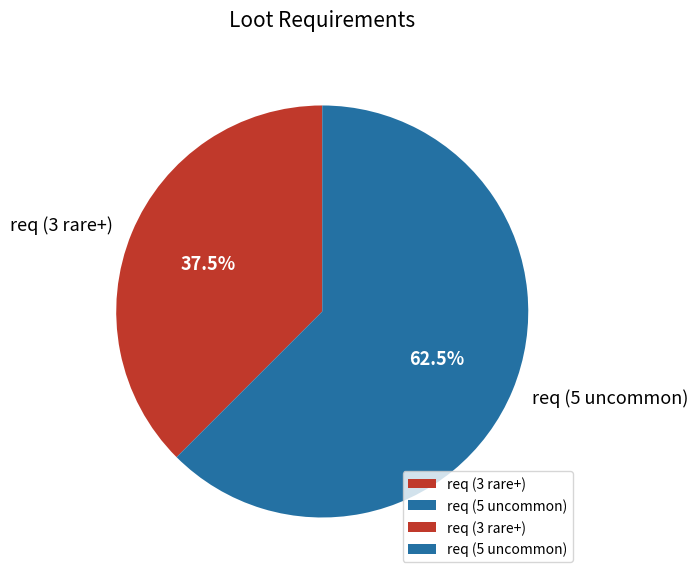

The req (5 uncommon) slice represents 50% of the pie. True or false?

False